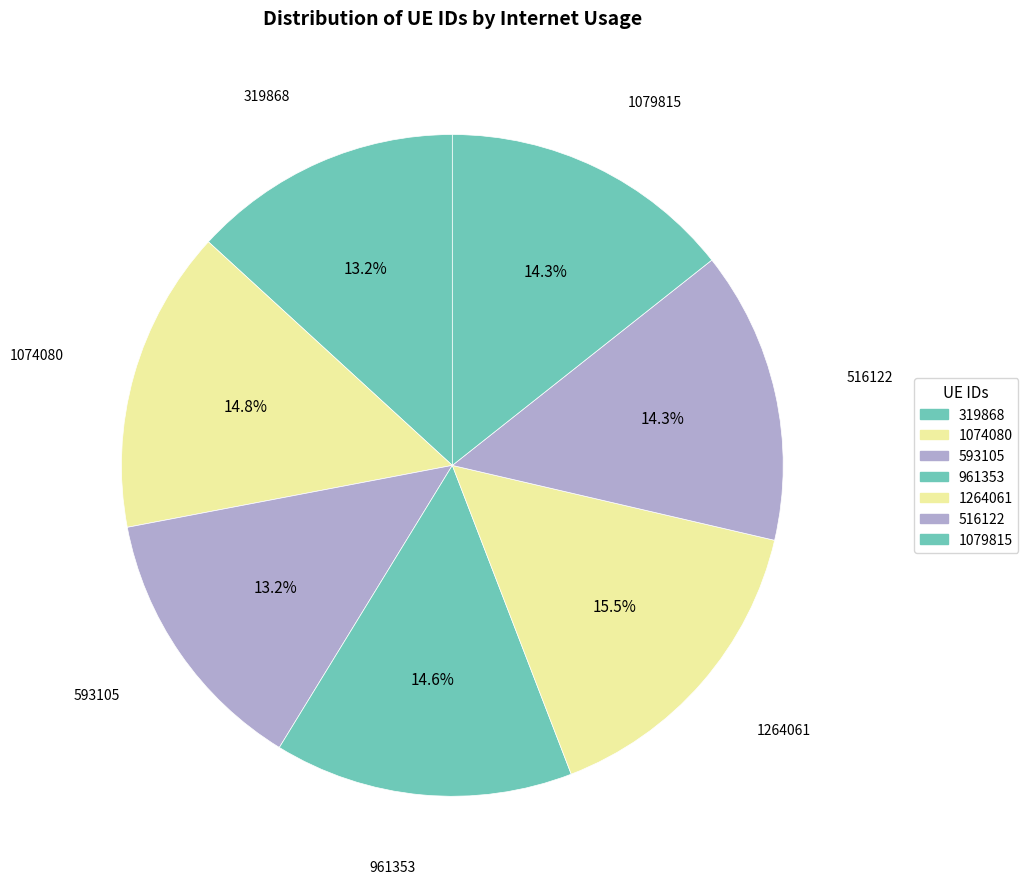

Which category has the biggest portion of the pie?

1264061